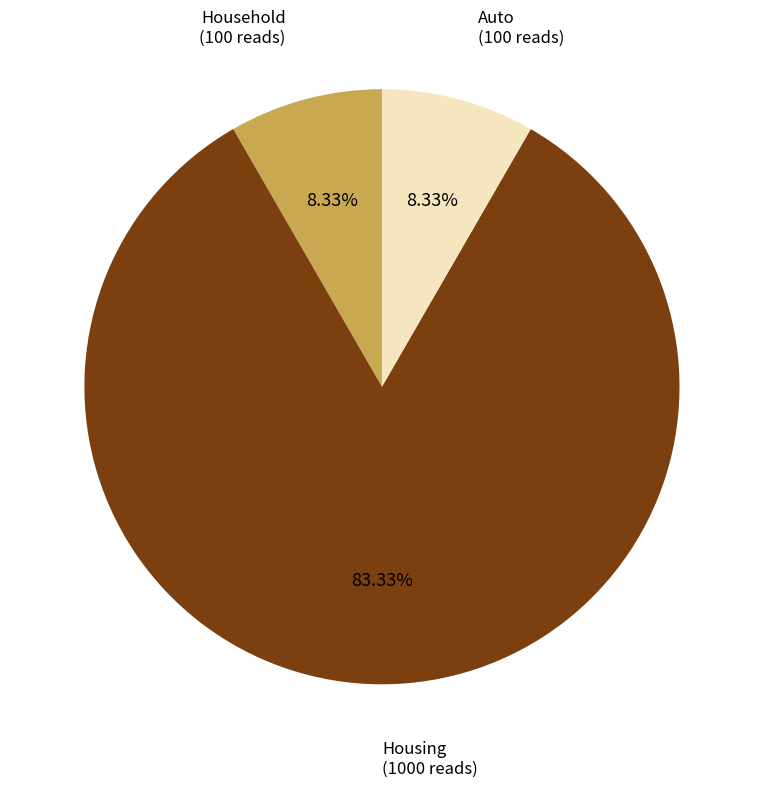

What percentage is the Household slice, to the nearest percent?

8%